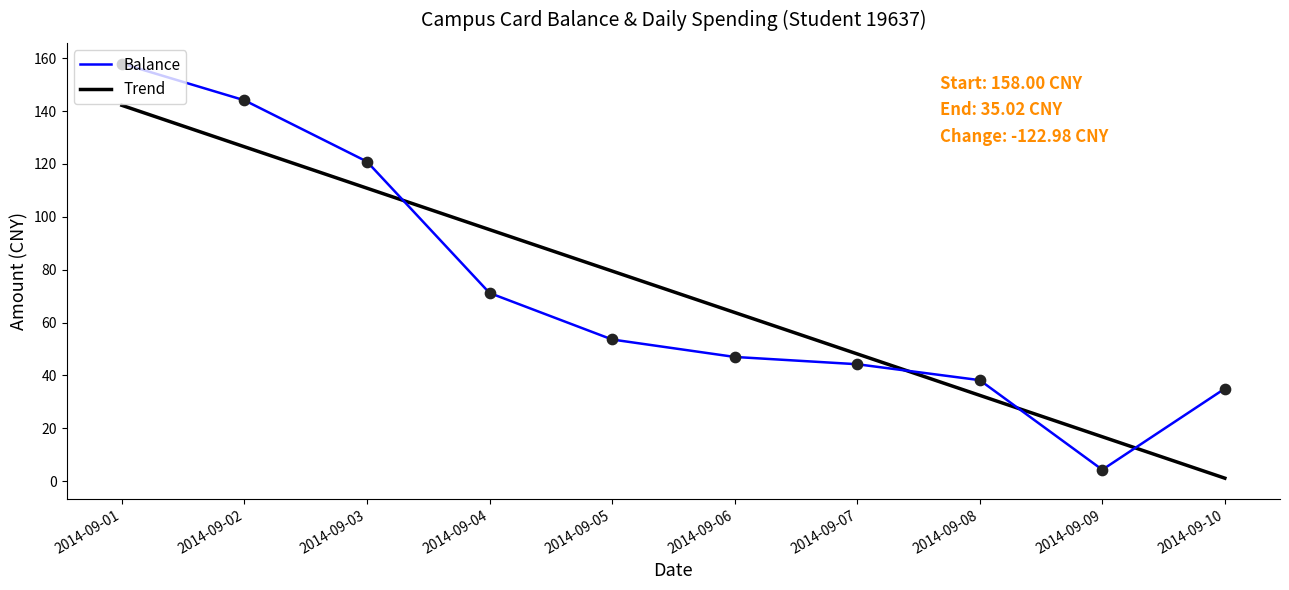

At how many categories does at least one series exceed 27?

9